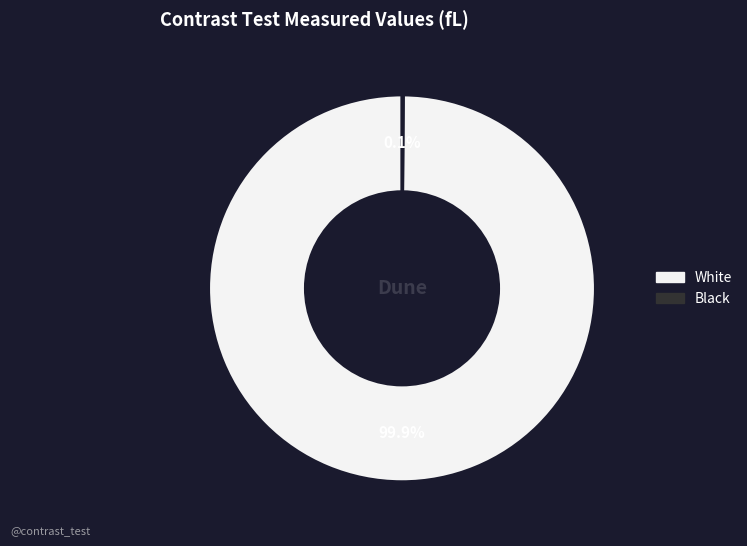

What portion of the pie excludes White?

0.1%